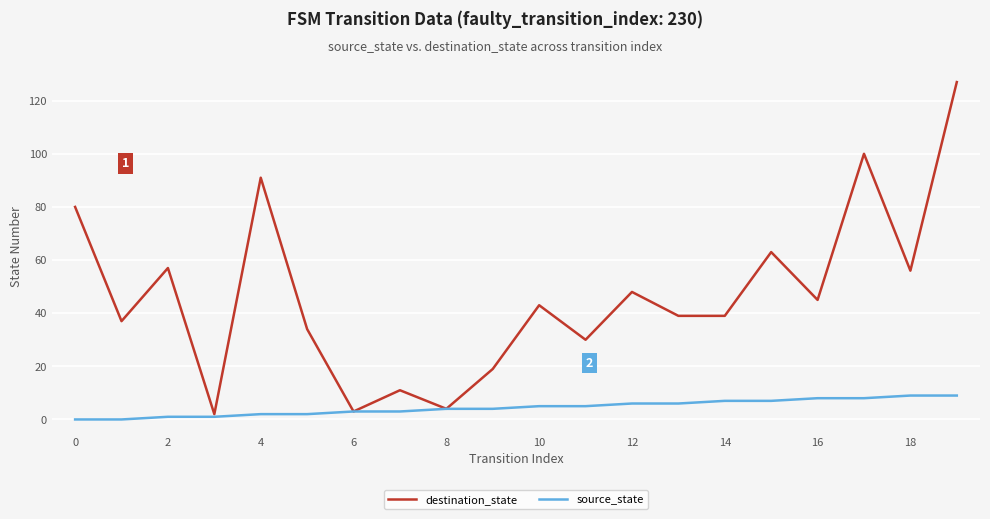

What is the average value of the destination_state series?

46